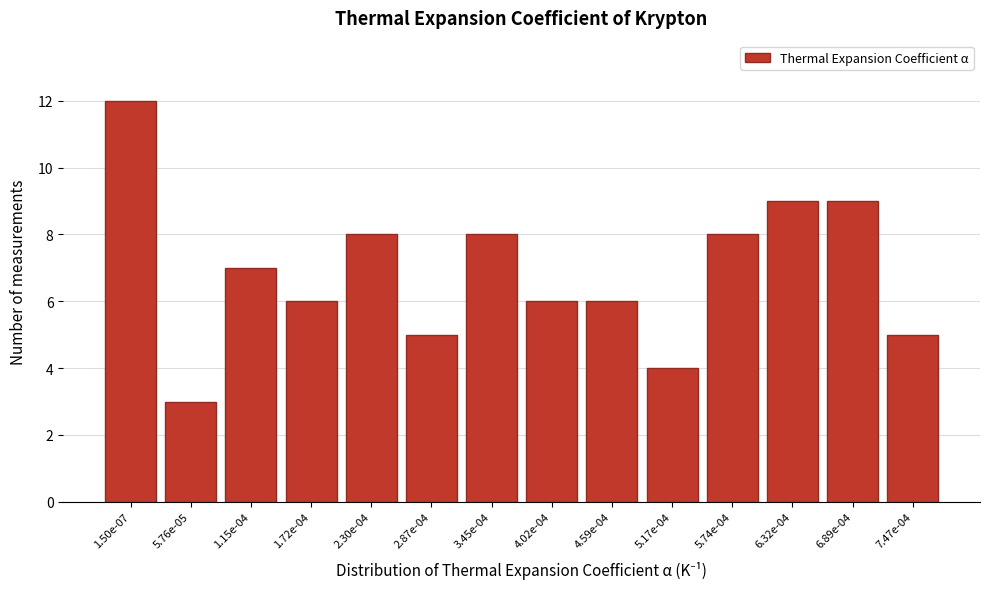

Reading left to right, list all the values displayed in this chart.

12	3	7	6	8	5	8	6	6	4	8	9	9	5